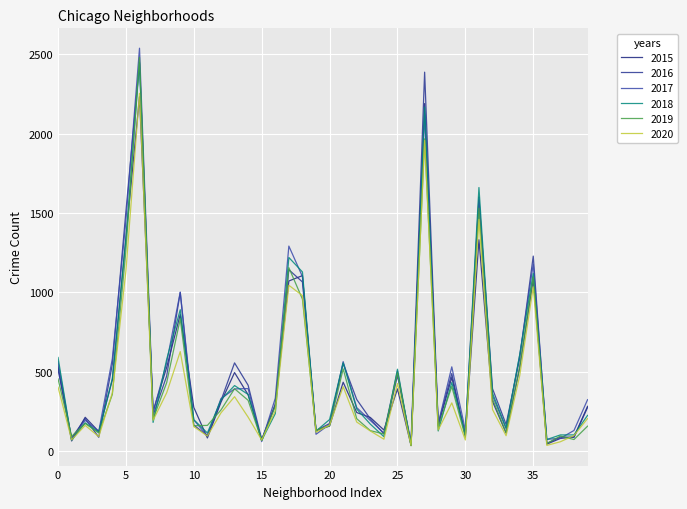

Reading right to left, what are all the values shown in this chart?

2015: 281	88	79	43	1081	523	113	312	1331	102	463	160	2189	35	391	132	211	242	433	157	128	1105	1071	288	69	354	494	307	82	274	860	526	250	2232	1345	448	122	212	63	534
2016: 274	86	88	47	1228	583	167	392	1582	93	488	170	2387	56	475	108	202	324	552	173	128	1065	1142	295	73	414	555	317	96	163	999	472	224	2441	1510	547	86	204	81	512
2017: 323	129	80	73	1178	602	140	348	1600	130	530	171	2121	34	504	113	192	273	563	168	105	1099	1291	332	59	393	391	330	95	195	1001	557	242	2538	1453	582	123	193	71	562
2018: 224	101	101	72	1119	605	146	364	1660	105	431	126	2167	35	515	90	169	264	555	198	125	1128	1219	235	67	356	412	322	113	197	890	577	180	2450	1334	456	118	177	68	589
2019: 156	72	94	47	1096	529	115	327	1530	87	406	150	1967	34	492	107	128	203	517	158	131	957	1155	282	66	319	392	258	161	159	832	430	201	2481	1264	357	113	173	92	454
2020: 204	97	58	35	1034	473	96	261	1459	69	303	132	1957	33	425	74	126	182	405	163	118	979	1044	252	69	213	342	240	94	153	626	366	193	2254	1135	366	90	161	70	402